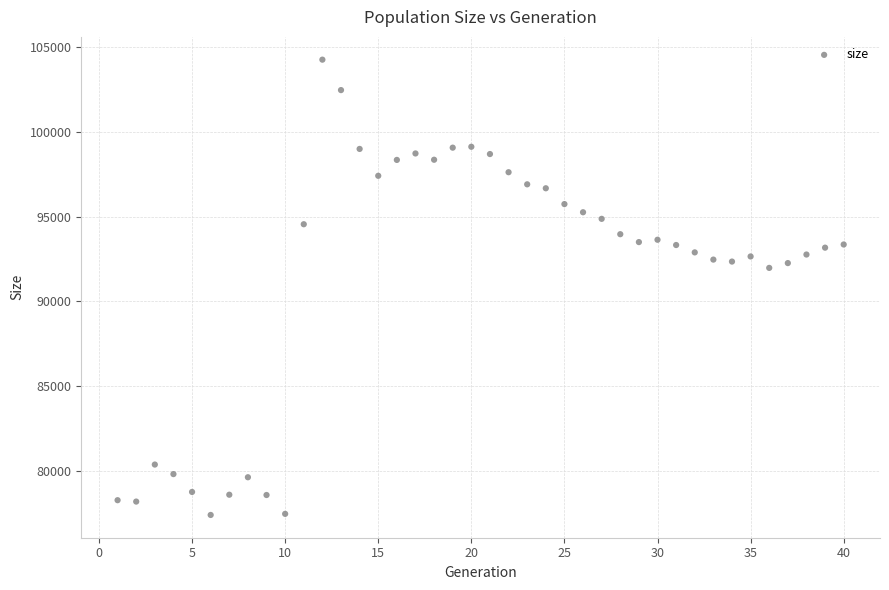

What is the range of X values (max minus min)?

39